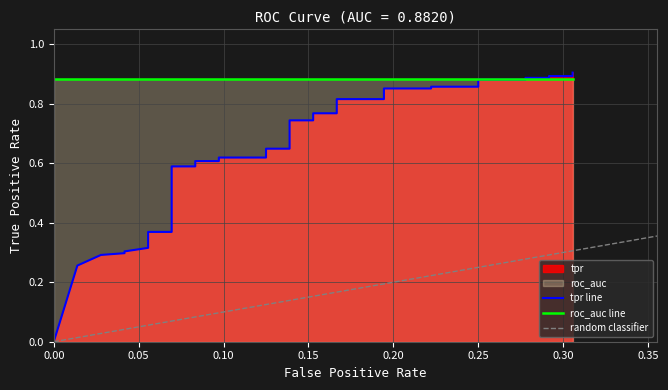

Is it true that the value at 26 is 0.2?

False